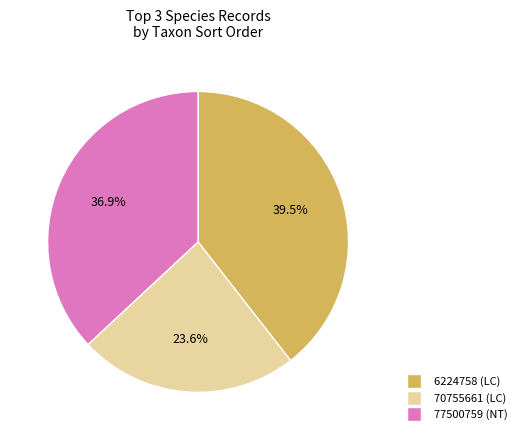

True or false: 77500759 accounts for 37% of the total.

True